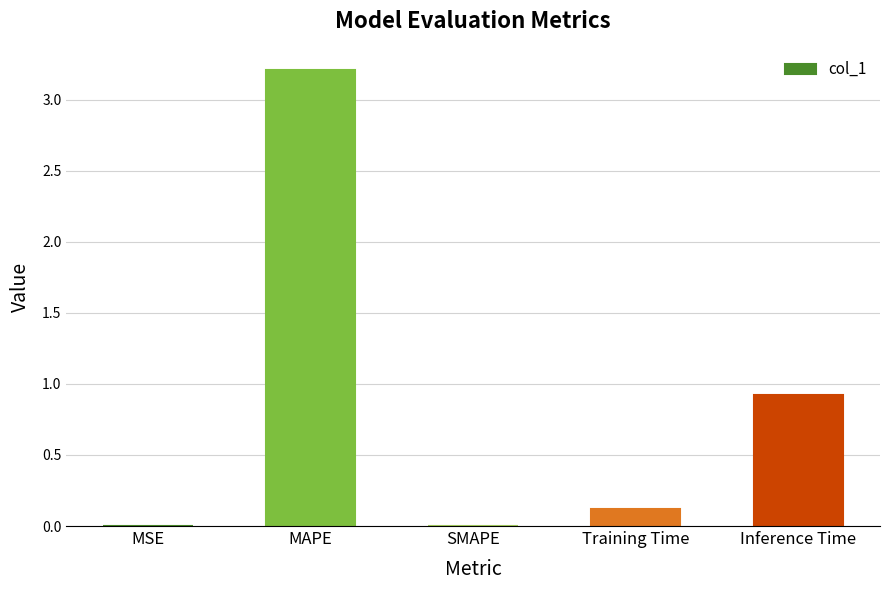

What is the sum of all values?

4.2